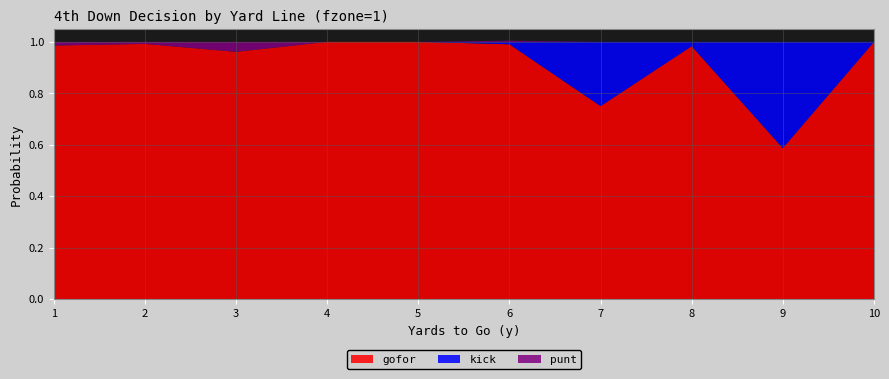

At which label does gofor reach its minimum?

9